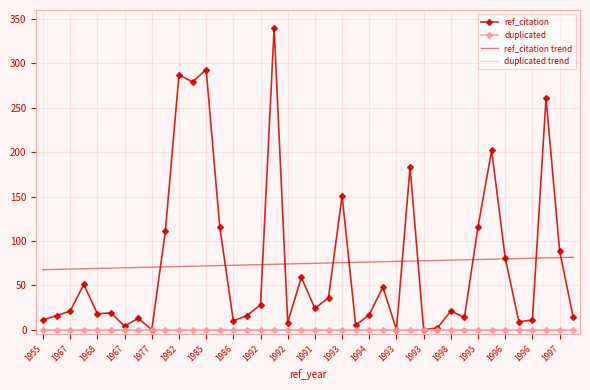

Which series has the largest range (max minus min)?

ref_citation